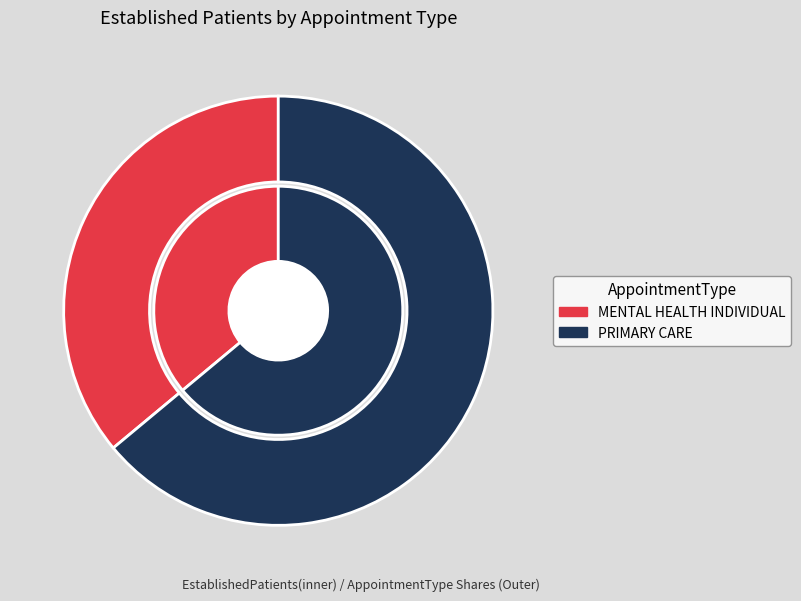

Which category accounts for the majority?

PRIMARY CARE